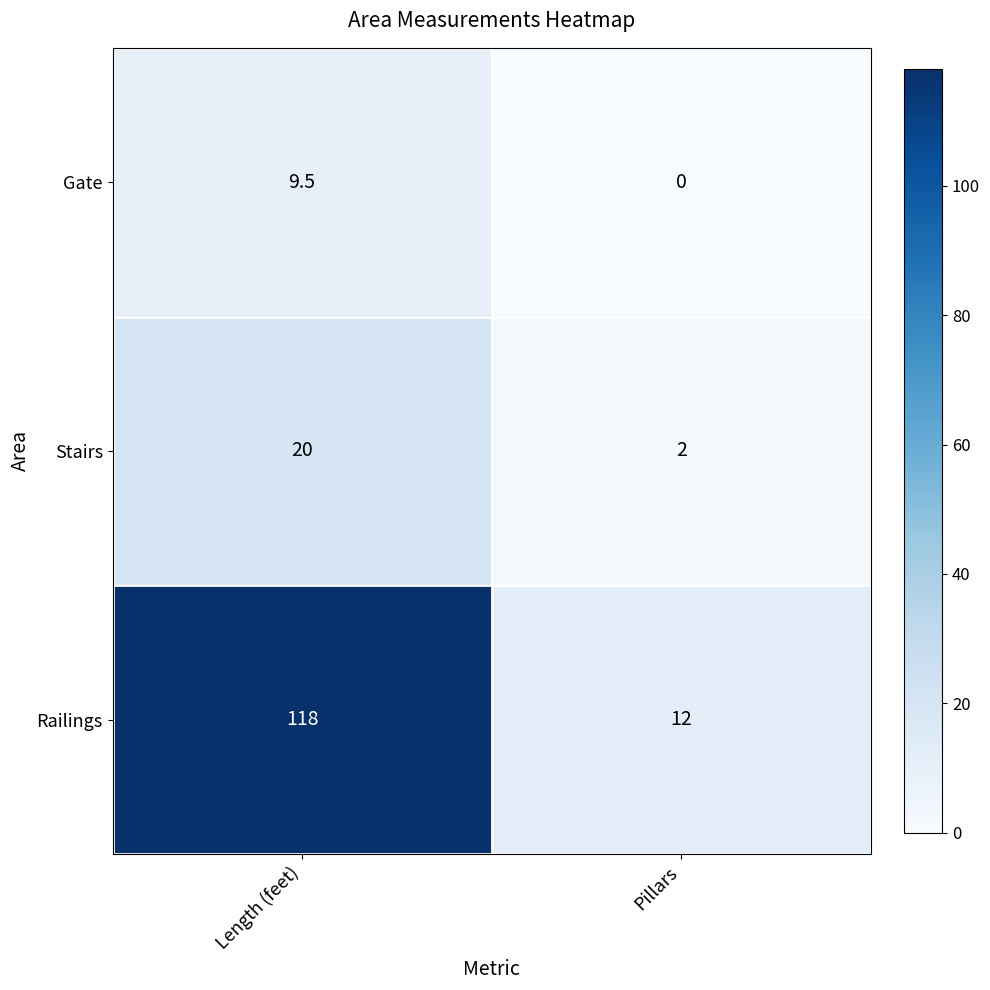

What is the average value of the Stairs series?

11.0